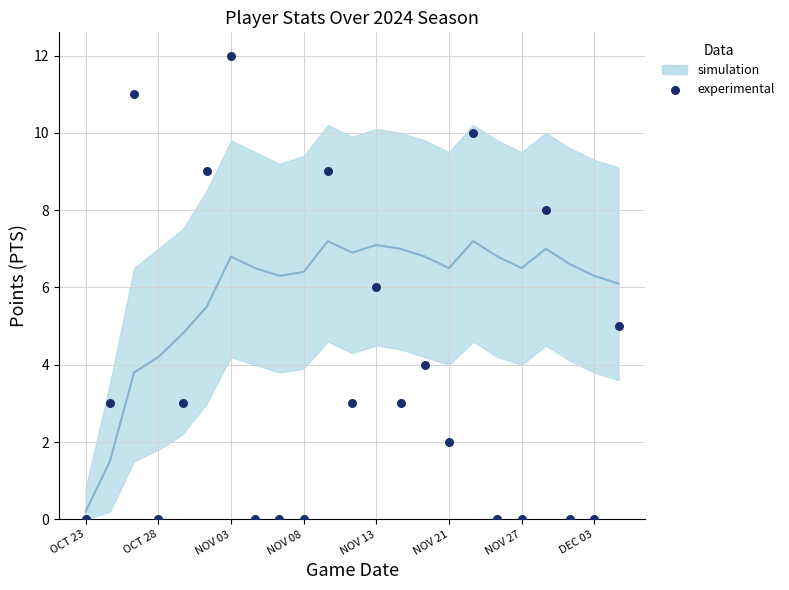

What is the range of Y values (max minus min)?

12